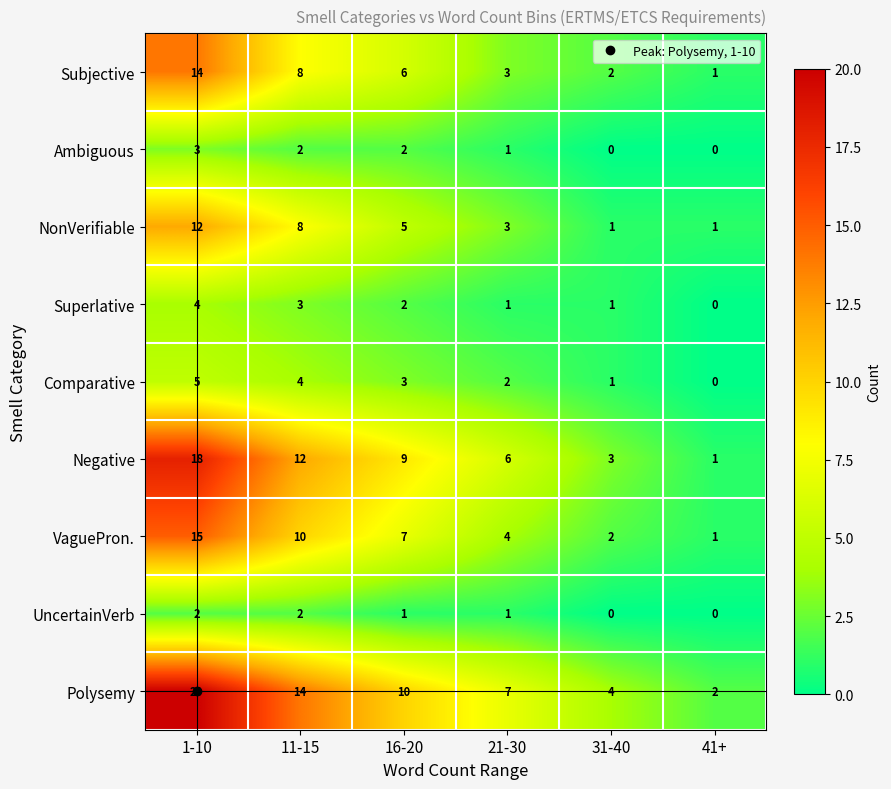

Which series has the largest range (max minus min)?

Polysemy